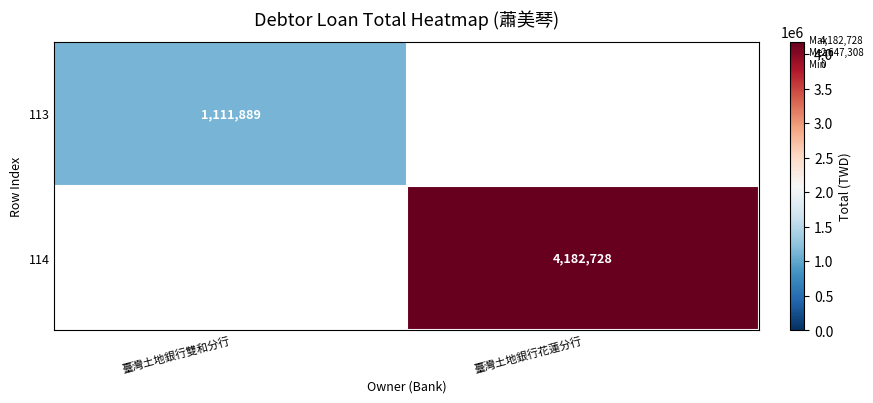

True or false: 113 has a value of 1111889 at 臺灣土地銀行雙和分行.

True